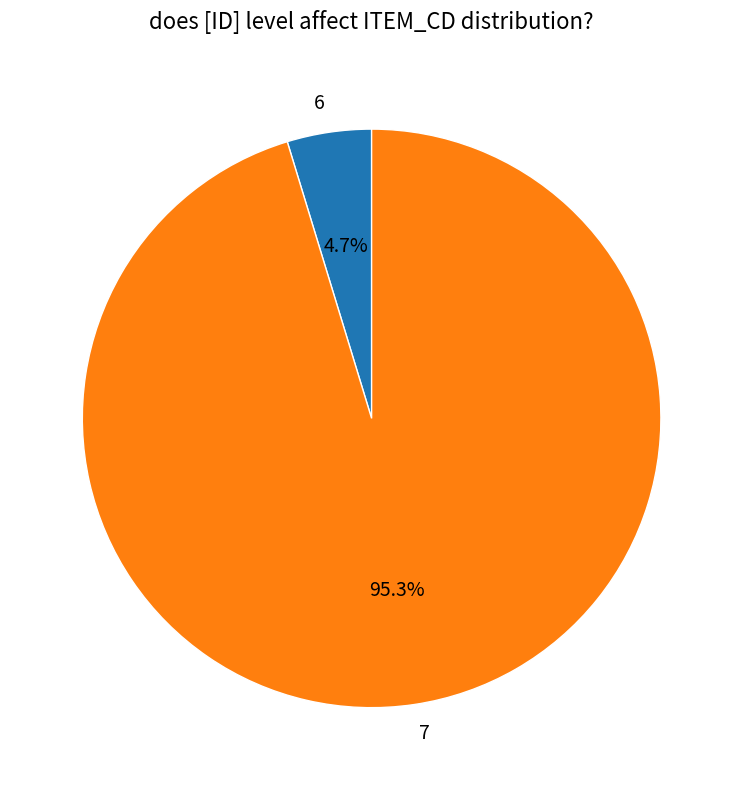

To the nearest percent, what is the combined percentage of 7 and 6?

100%